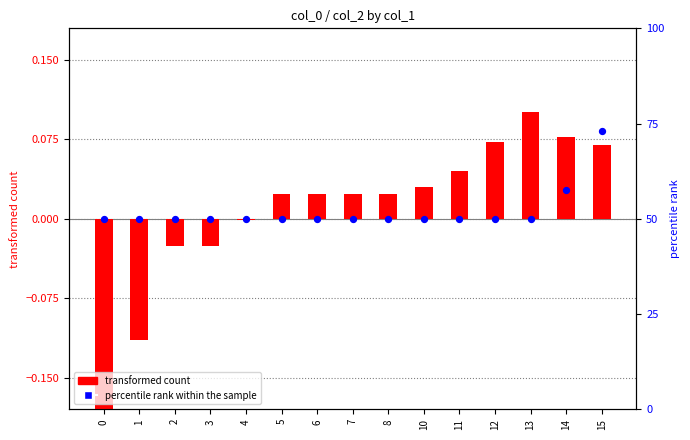

Which series has the widest spread of Y values?

percentile rank within the sample